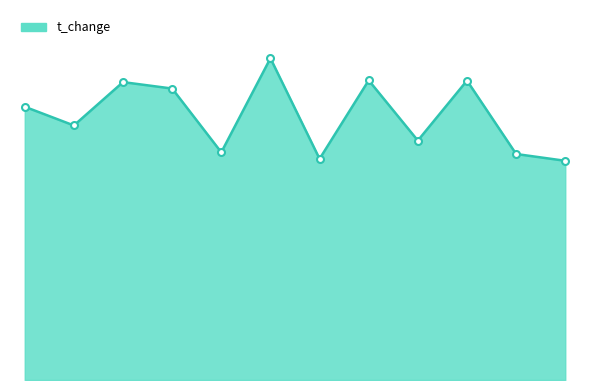

Does the chart display data point markers on the line(s)?

No